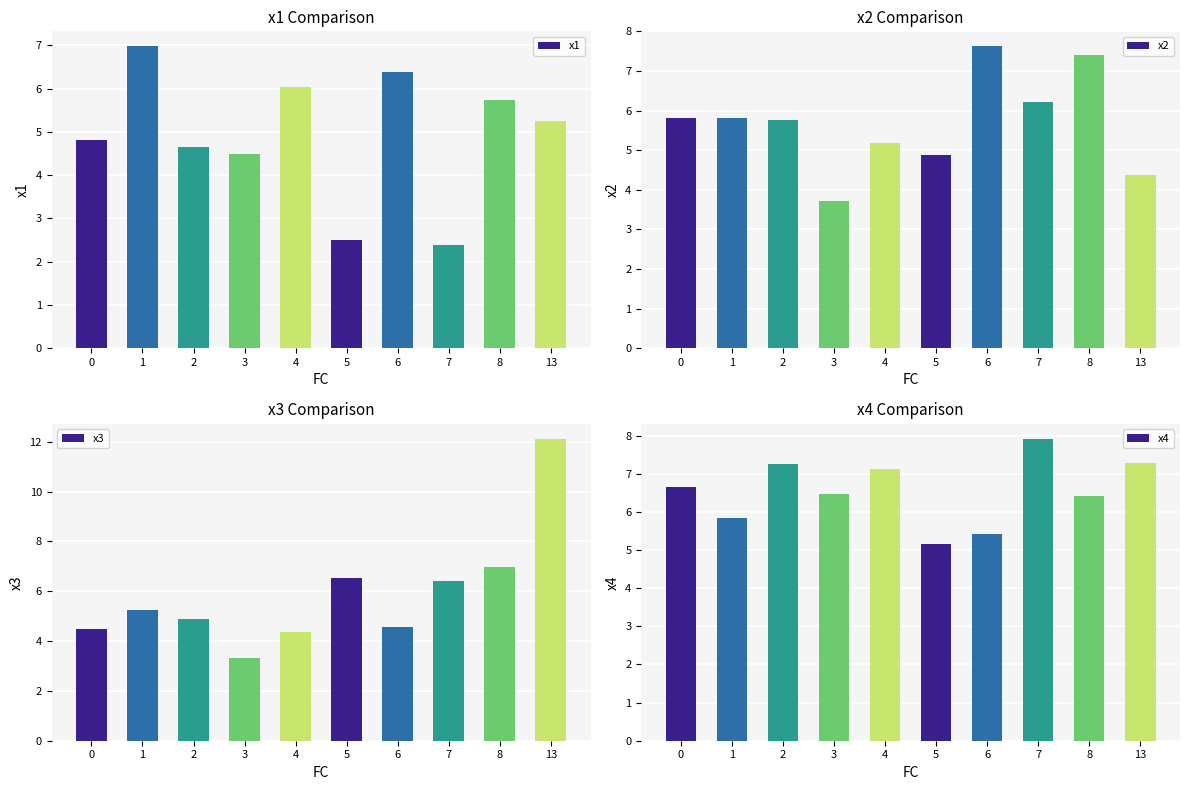

True or false: x2 has a value of 5.2 at 4.

True